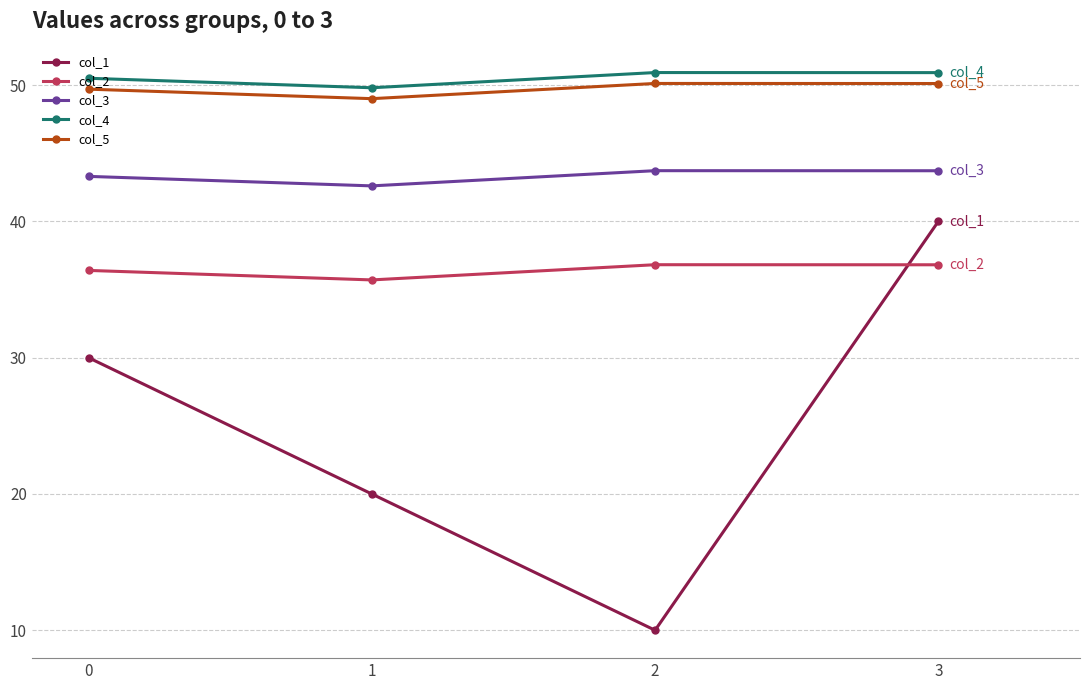

How many values in the col_4 series exceed 50?

3